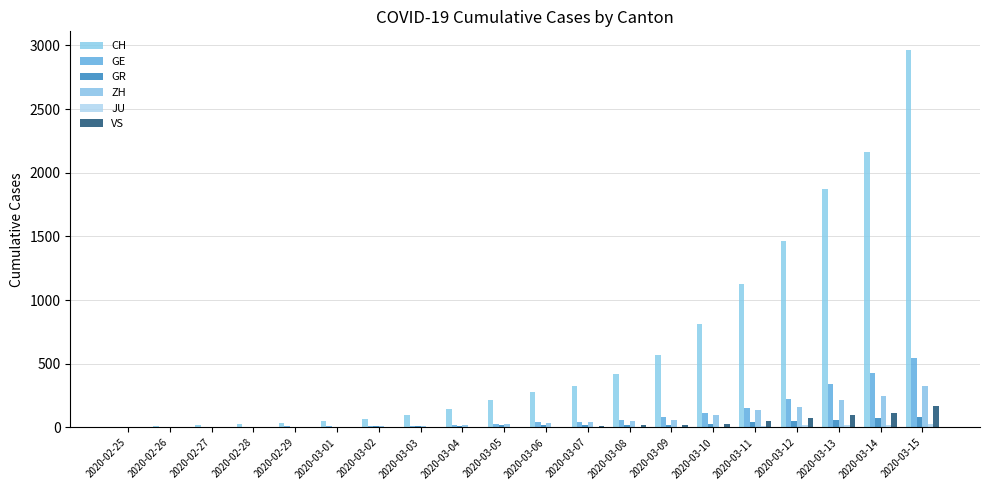

Between 2020-02-29 and 2020-03-15, which series saw the biggest shift?

CH